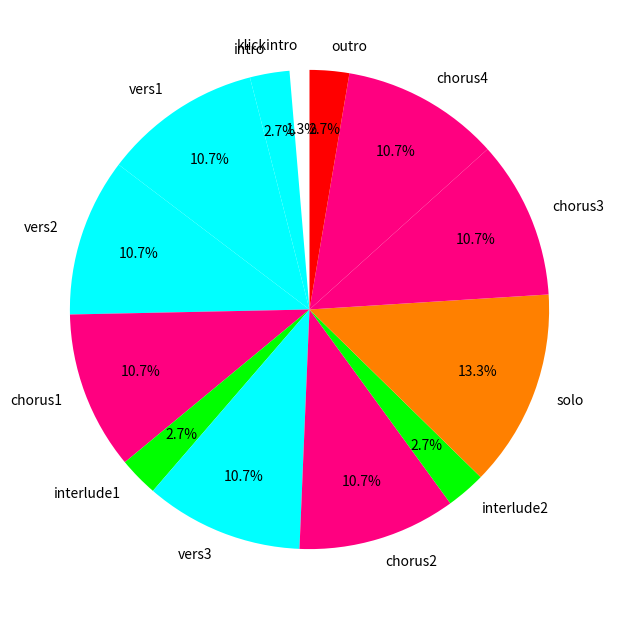

Does vers1 represent more than half of the total?

No